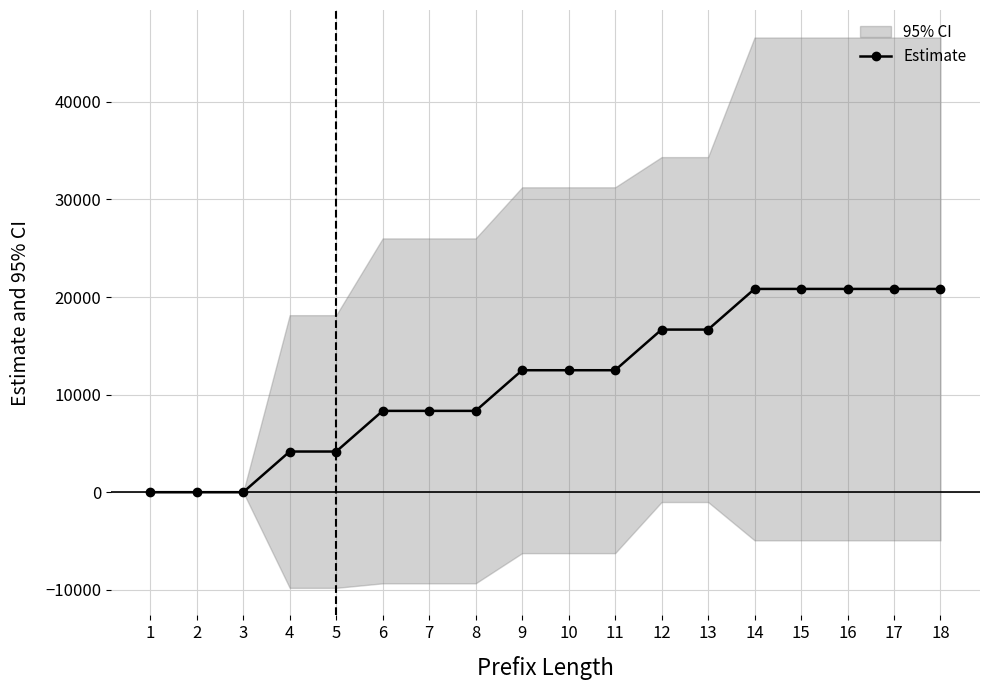

What is the value of the 10th point from the left?

12500.0